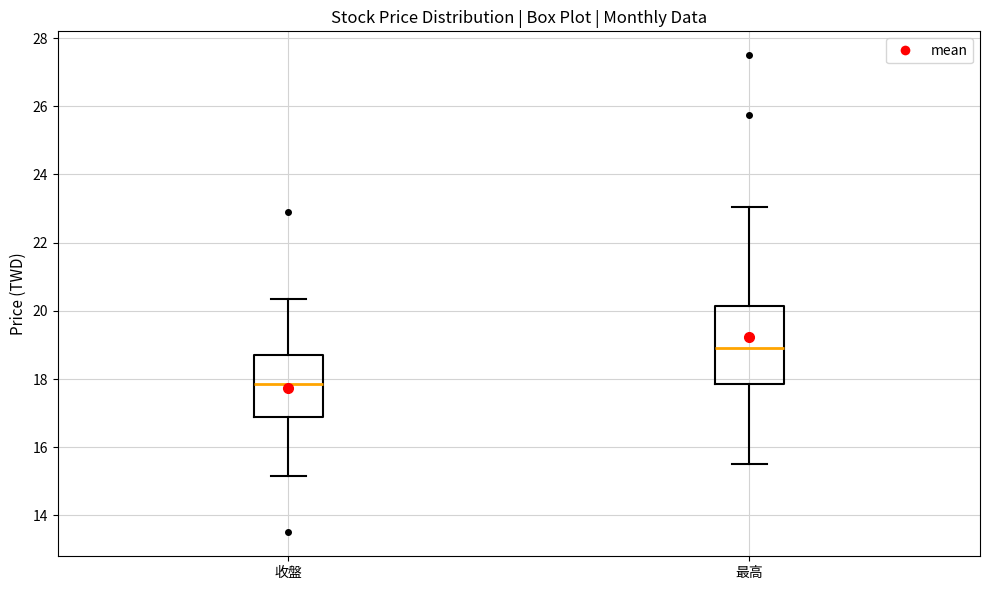

Which box has the highest median line?

最高